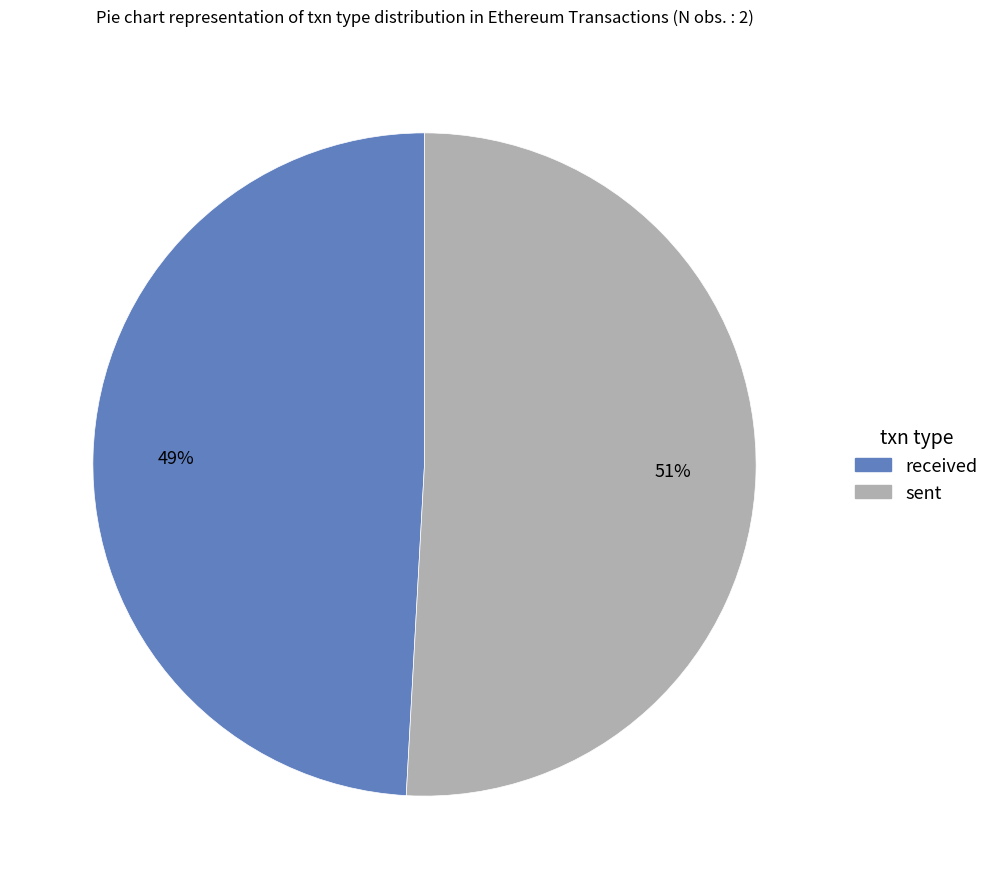

Is it true that sent is 63% of the pie?

False